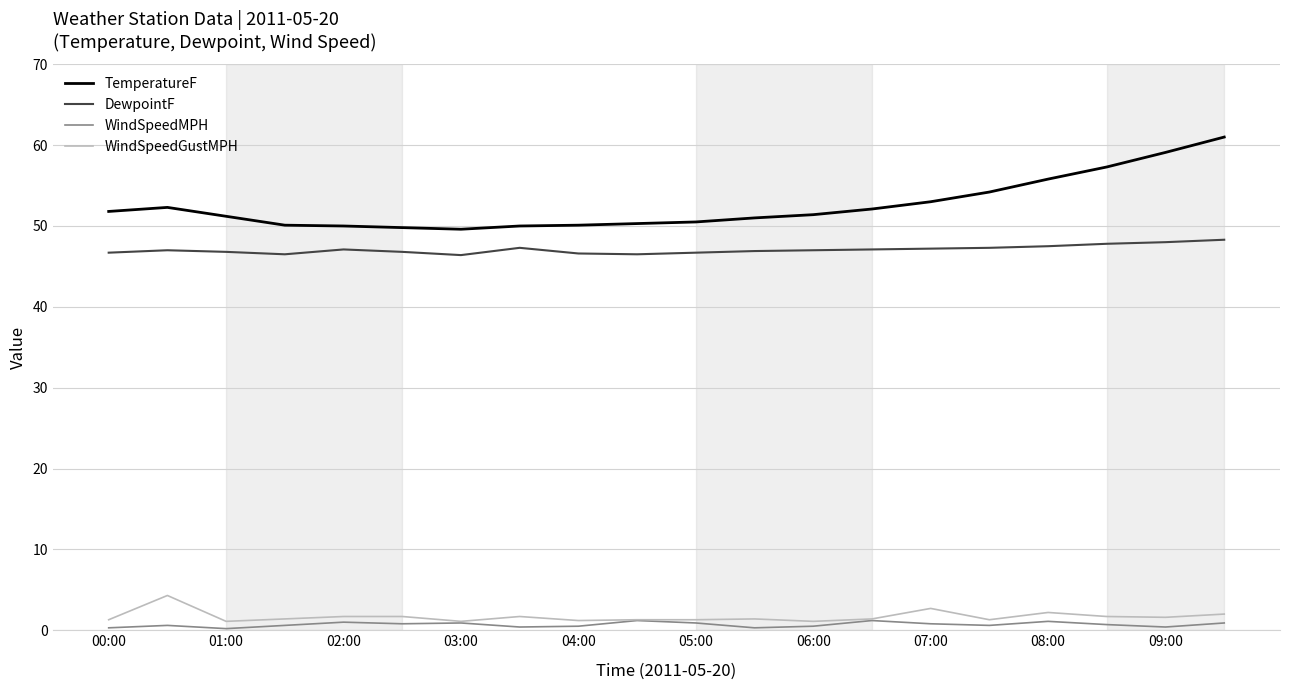

True or false: DewpointF and WindSpeedMPH cross at least once.

False